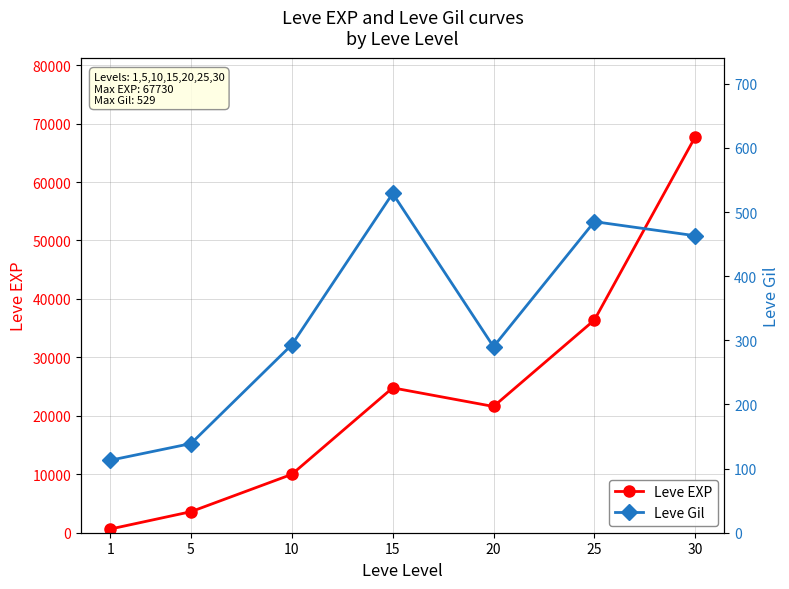

At which label does Leve Gil reach its minimum?

1